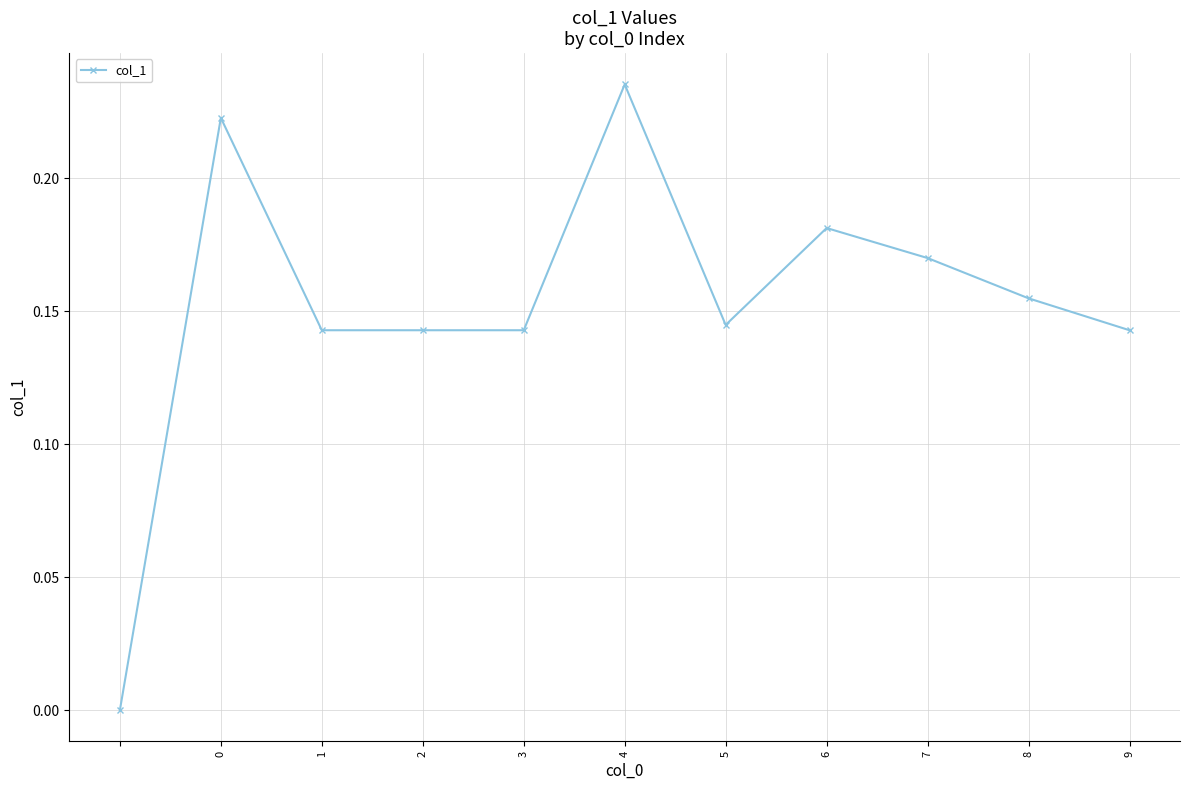

What is the sum of all values?

1.7